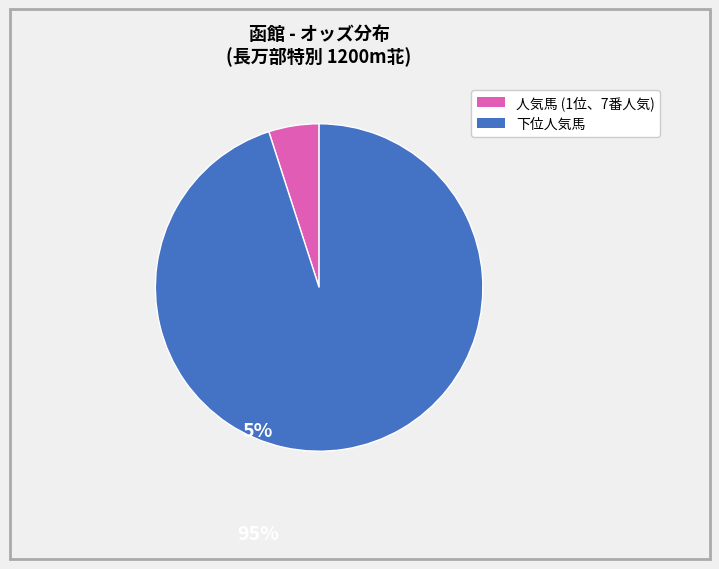

Does any single category account for the majority?

Yes